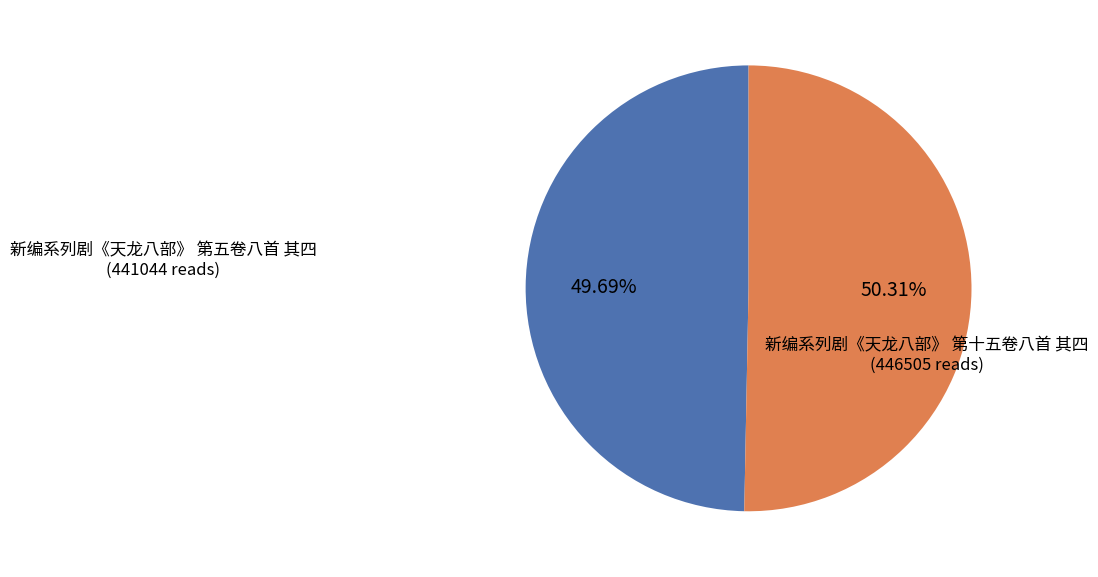

What percentage is NOT represented by 新编系列剧《天龙八部》 第五卷八首 其四?

50.3%